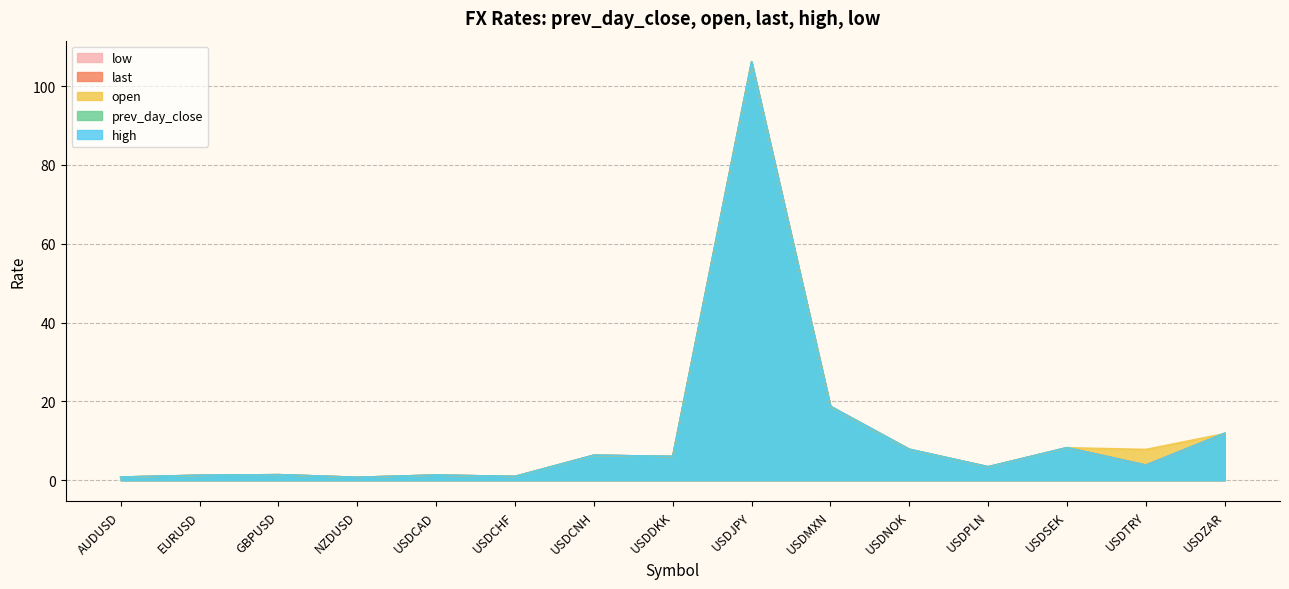

What is the sum of the low values at USDCHF and USDNOK?

8.7